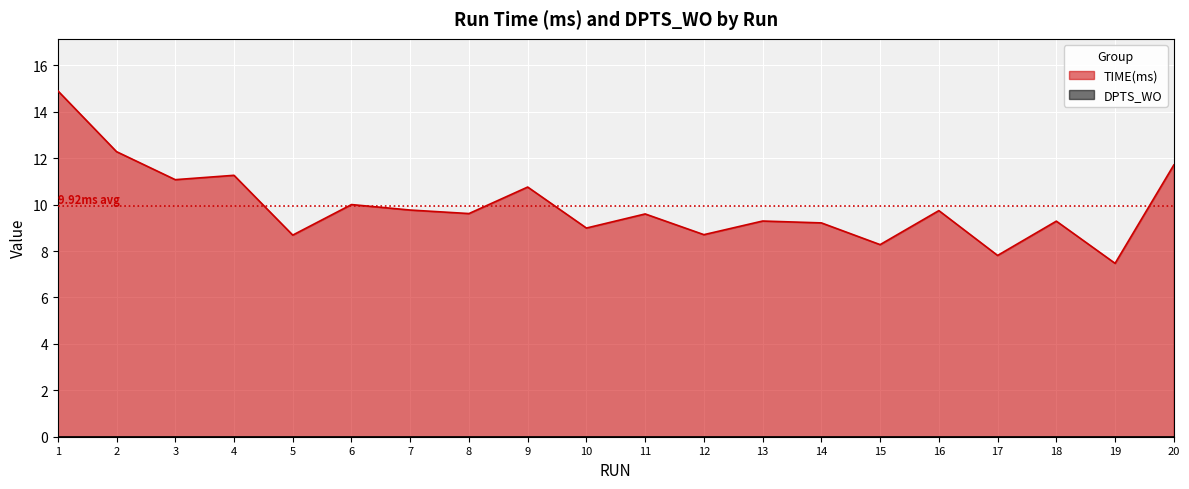

Reading right to left, extract all data points from this chart.

20=11.7	19=7.5	18=9.3	17=7.8	16=9.7	15=8.3	14=9.2	13=9.3	12=8.7	11=9.6	10=9.0	9=10.8	8=9.6	7=9.8	6=10.0	5=8.7	4=11.3	3=11.1	2=12.3	1=14.9